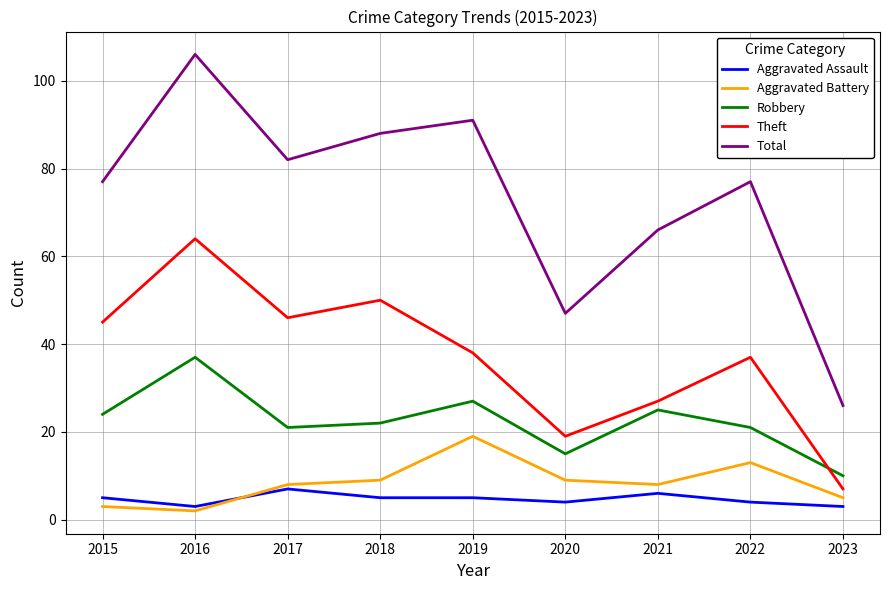

The value of Aggravated Battery at 2021 is 12. True or false?

False